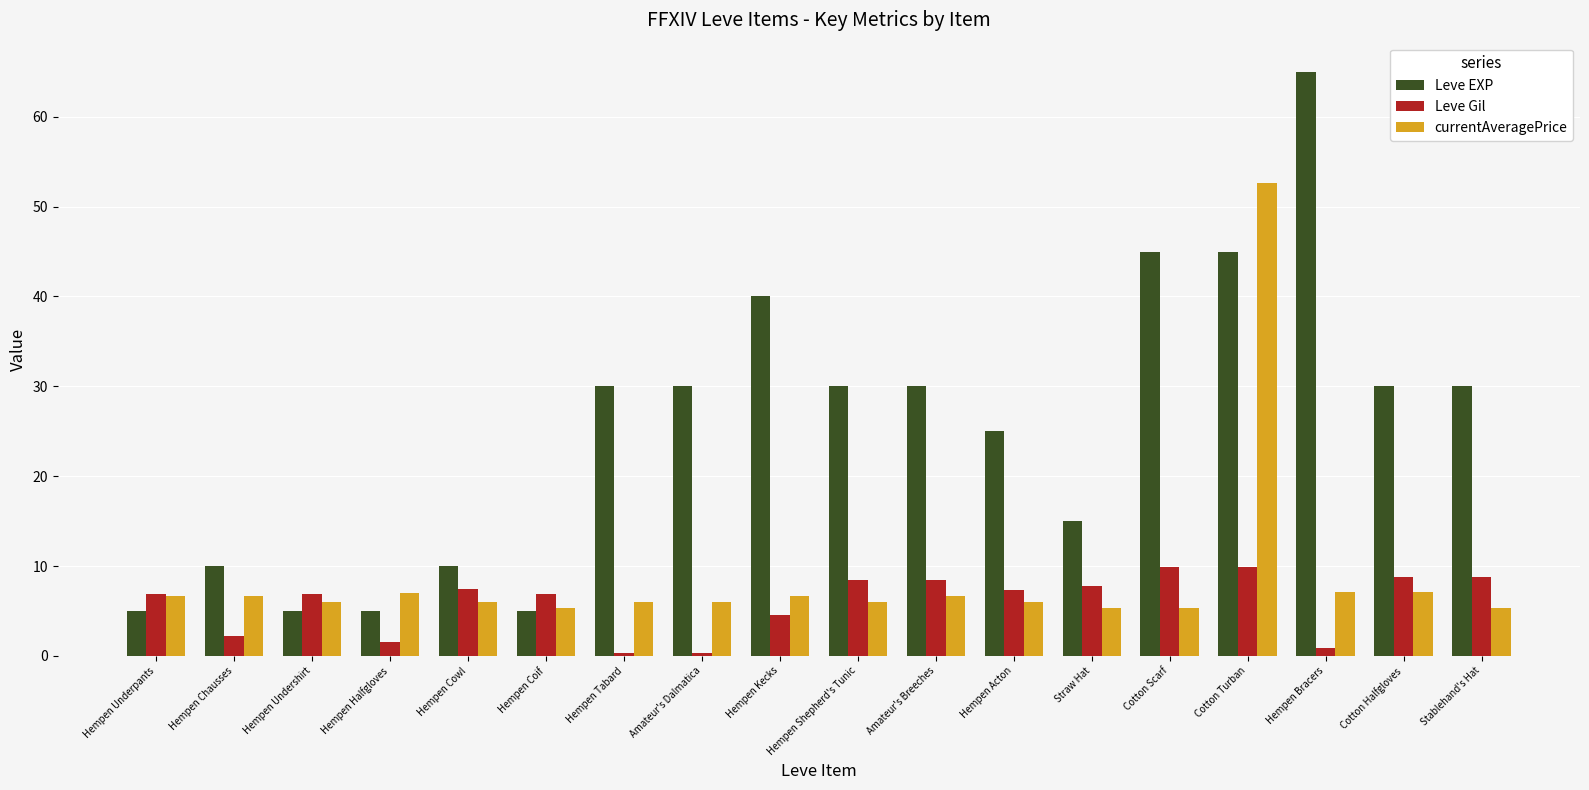

What is the sum of all Leve EXP values?

455.0